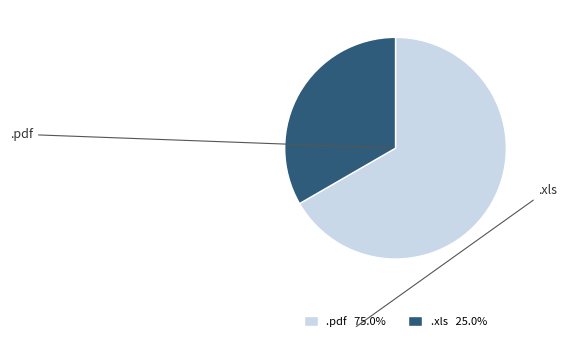

Approximately how many times larger is the value at .pdf compared to .xls?

2.0